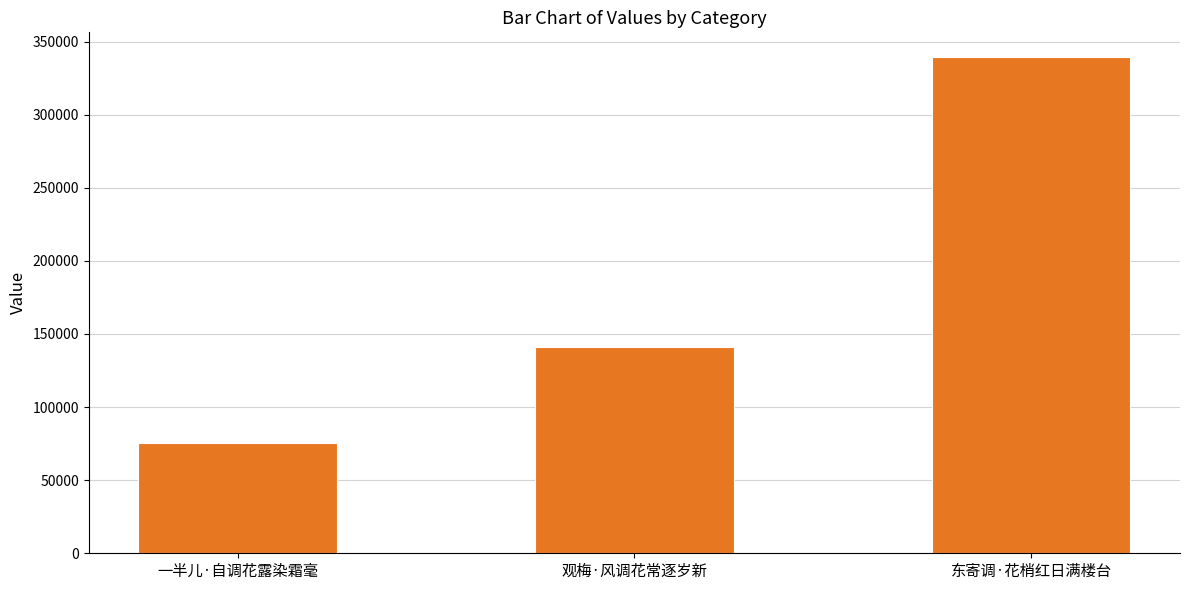

The value at 观梅·风调花常逐岁新 is 241128. True or false?

False